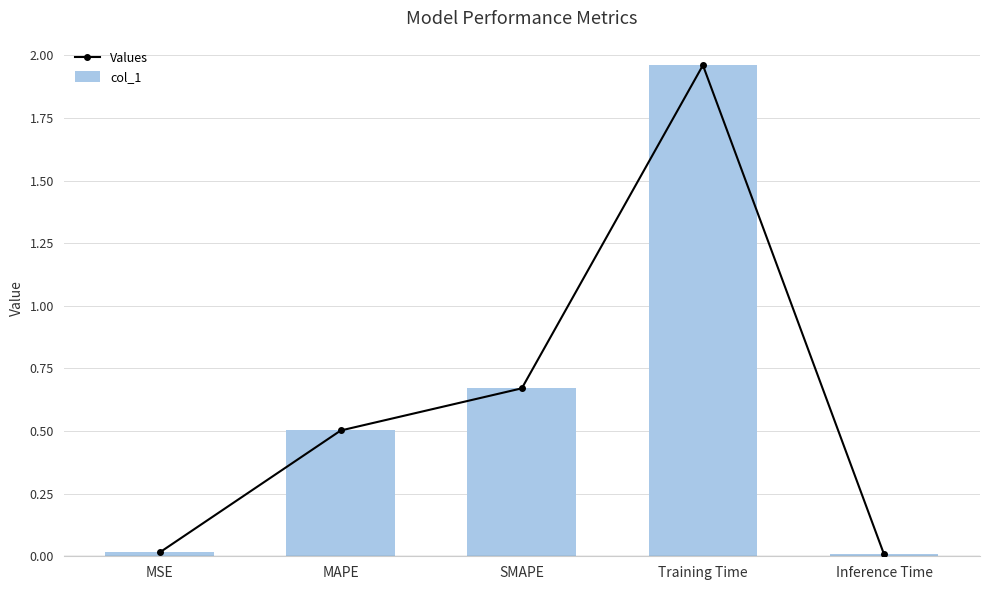

Rank the series by their maximum value, from highest to lowest.

Values, col_1